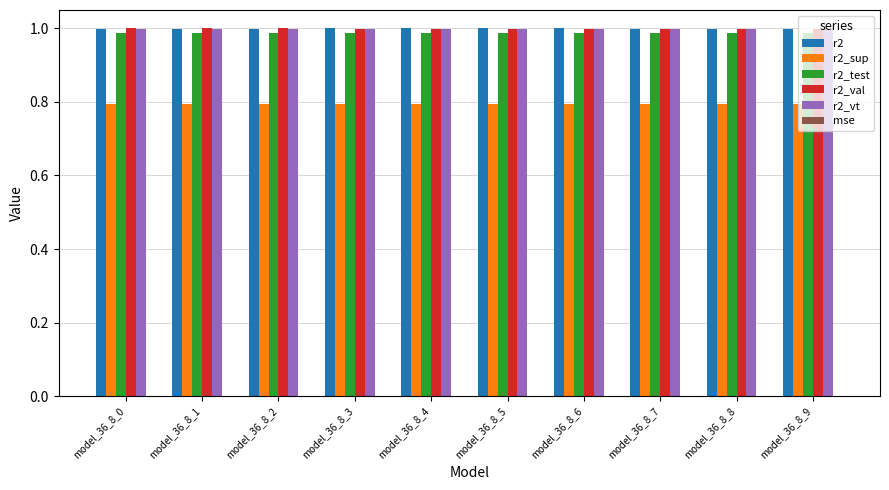

Is it true that r2 equals 1.0 at model_36_8_2?

True